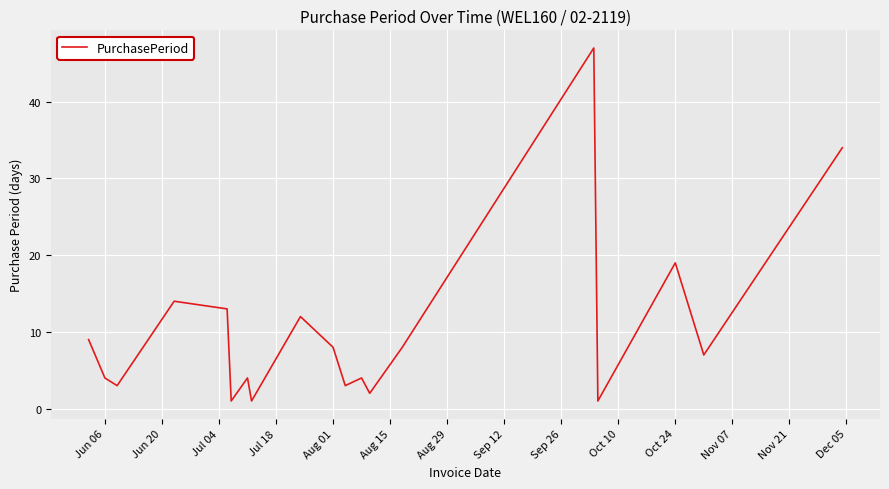

What is the maximum value shown in the chart?

47